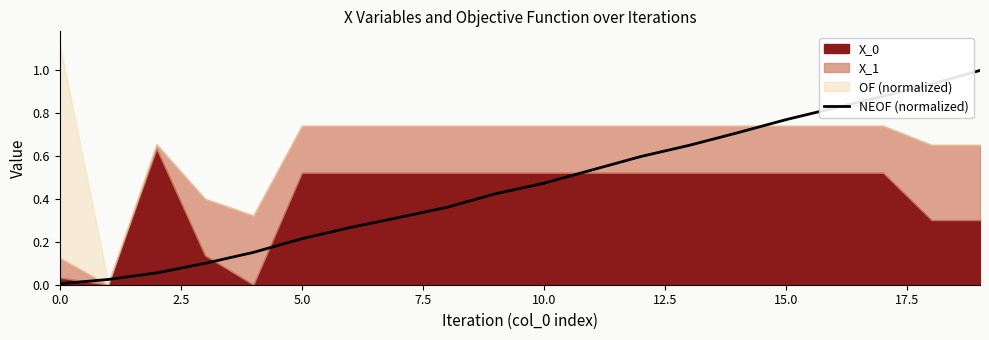

What is the label of the 6th point from the right?

14